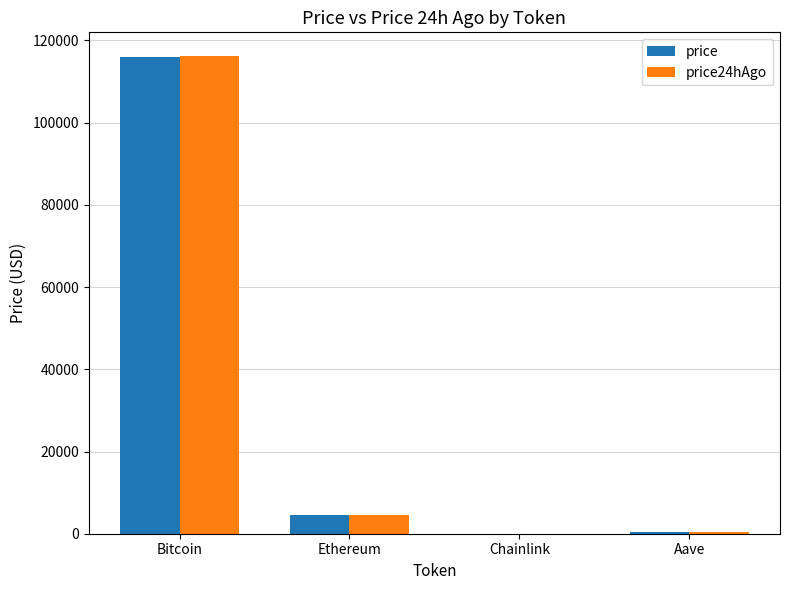

The value of price24hAgo at Ethereum is 4673.3. True or false?

True